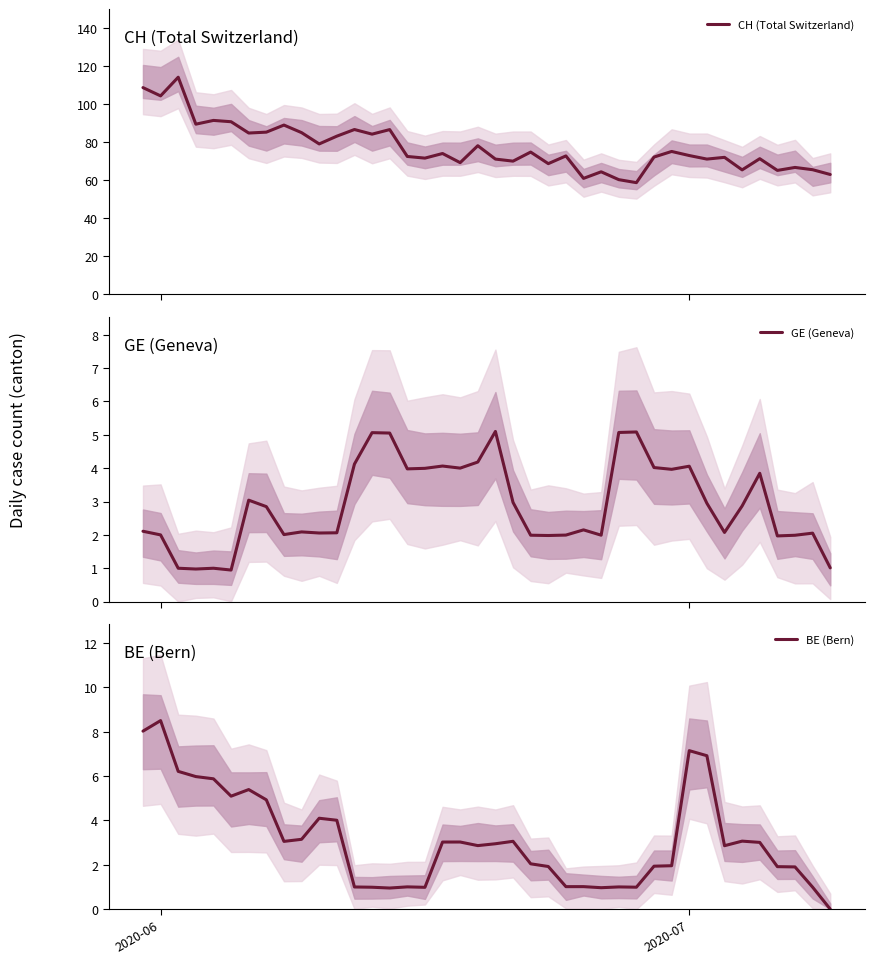

Reading left to right, list all the values displayed in this chart.

CH (Total Switzerland): 108.8	104.4	114.3	89.5	91.5	90.8	84.8	85.3	89.0	85.0	79.1	83.2	86.7	84.2	86.6	72.5	71.6	74.0	69.2	78.2	71.1	70.0	74.8	68.7	72.8	60.9	64.4	60.3	58.7	72.2	75.1	73.0	71.1	72.0	65.4	71.3	65.1	66.7	65.5	63.0
GE (Geneva): 2.1	2.0	1.0	1.0	1.0	0.9	3.0	2.8	2.0	2.1	2.1	2.1	4.1	5.1	5.1	4.0	4.0	4.1	4.0	4.2	5.1	3.0	2.0	2.0	2.0	2.1	2.0	5.1	5.1	4.0	4.0	4.1	2.9	2.1	2.9	3.8	2.0	2.0	2.1	1.0
BE (Bern): 8.0	8.5	6.2	6.0	5.9	5.1	5.4	4.9	3.1	3.1	4.1	4.0	1.0	1.0	1.0	1.0	1.0	3.0	3.0	2.9	2.9	3.1	2.0	1.9	1.0	1.0	1.0	1.0	1.0	1.9	2.0	7.1	6.9	2.9	3.1	3.0	1.9	1.9	1.0	0.0